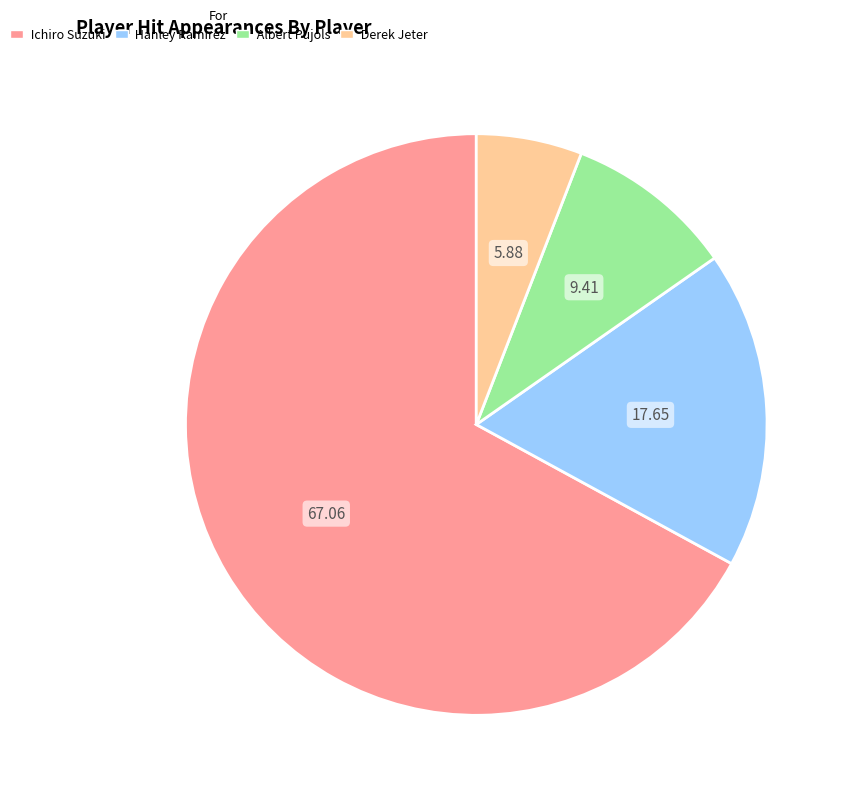

Which category has the smallest portion of the pie?

Derek Jeter